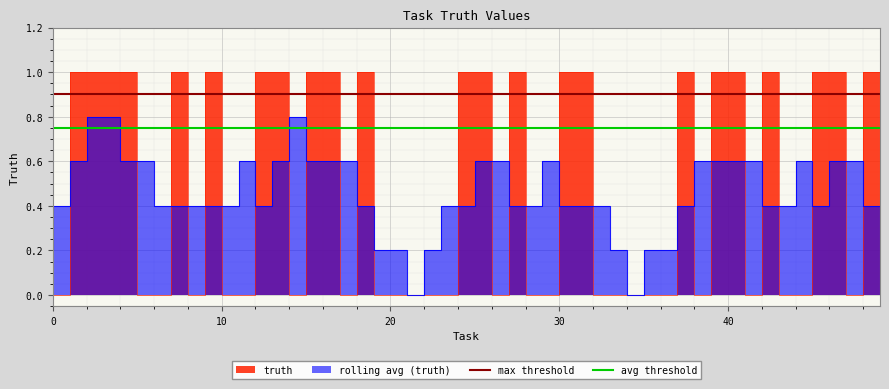

The max threshold series shows 0.9 at 0. True or false?

True